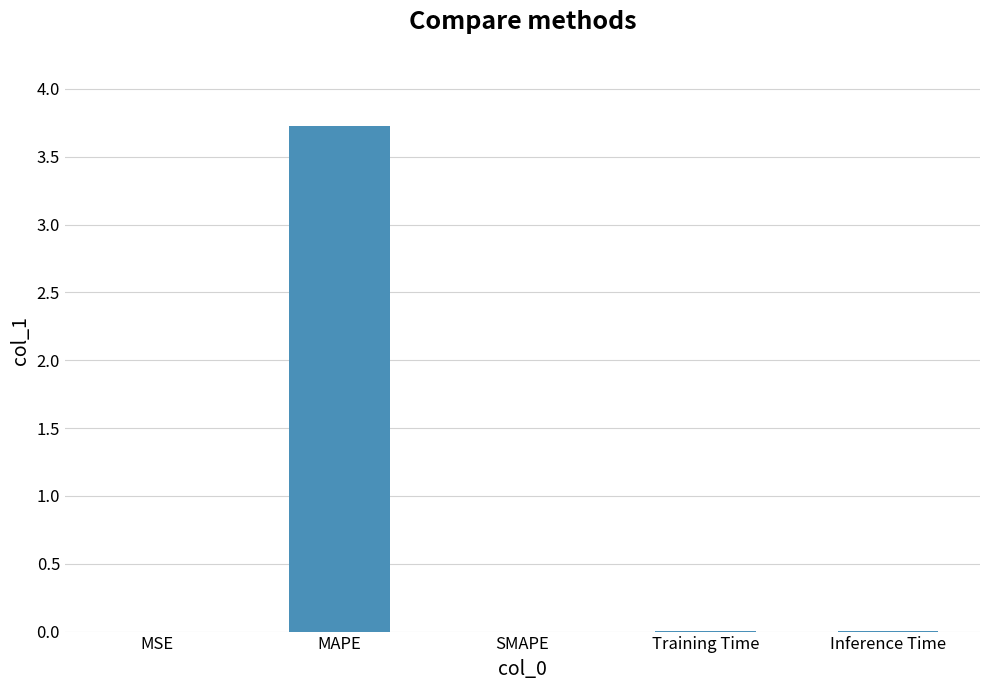

What is the average value?

0.7